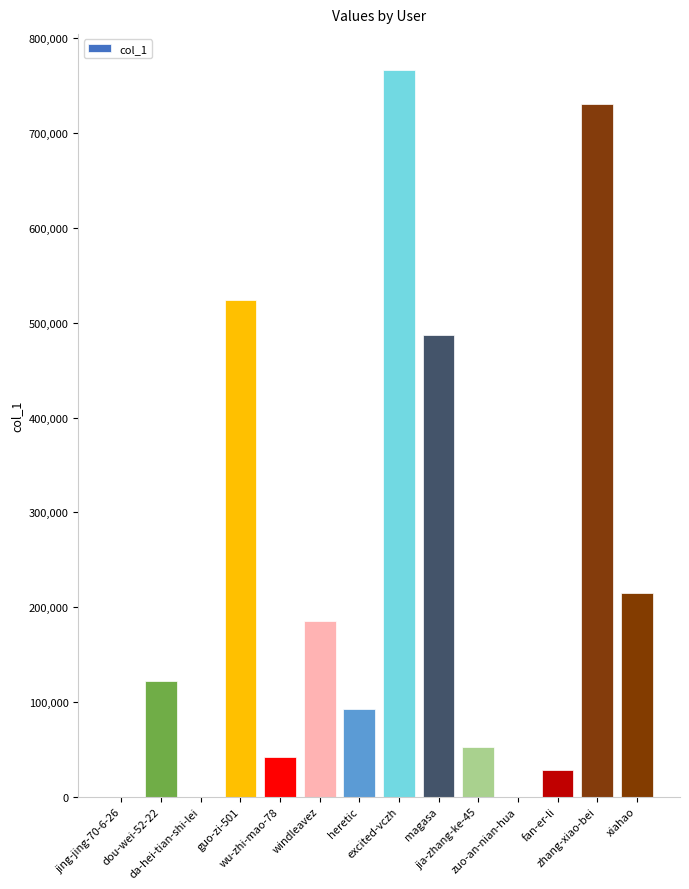

What is the sum of all values?

3246708